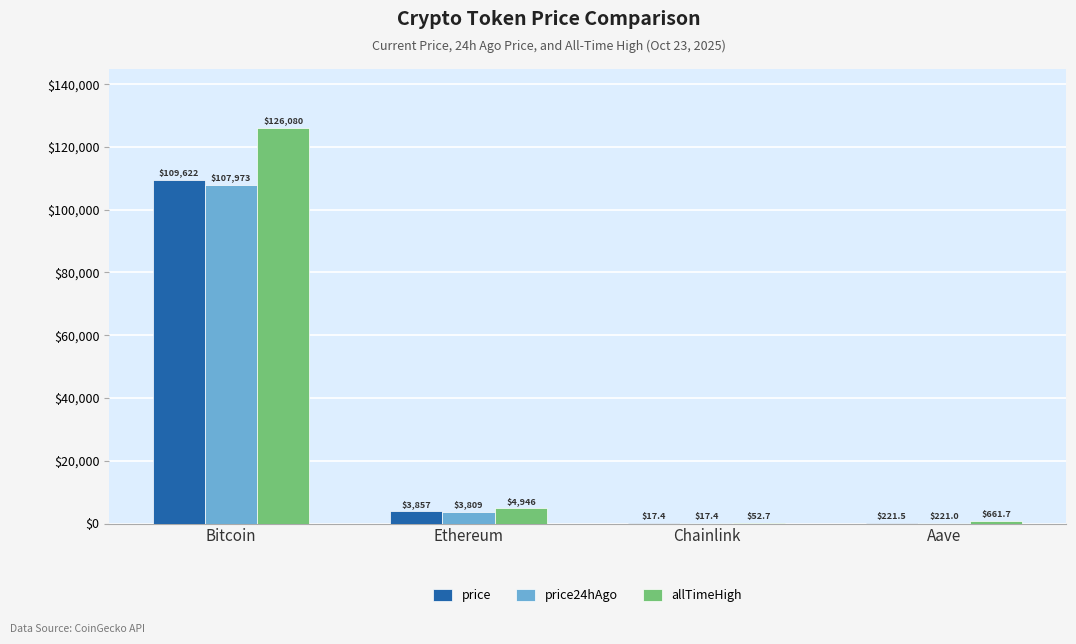

Is the value of price24hAgo at Ethereum greater than the value of price at Ethereum?

No